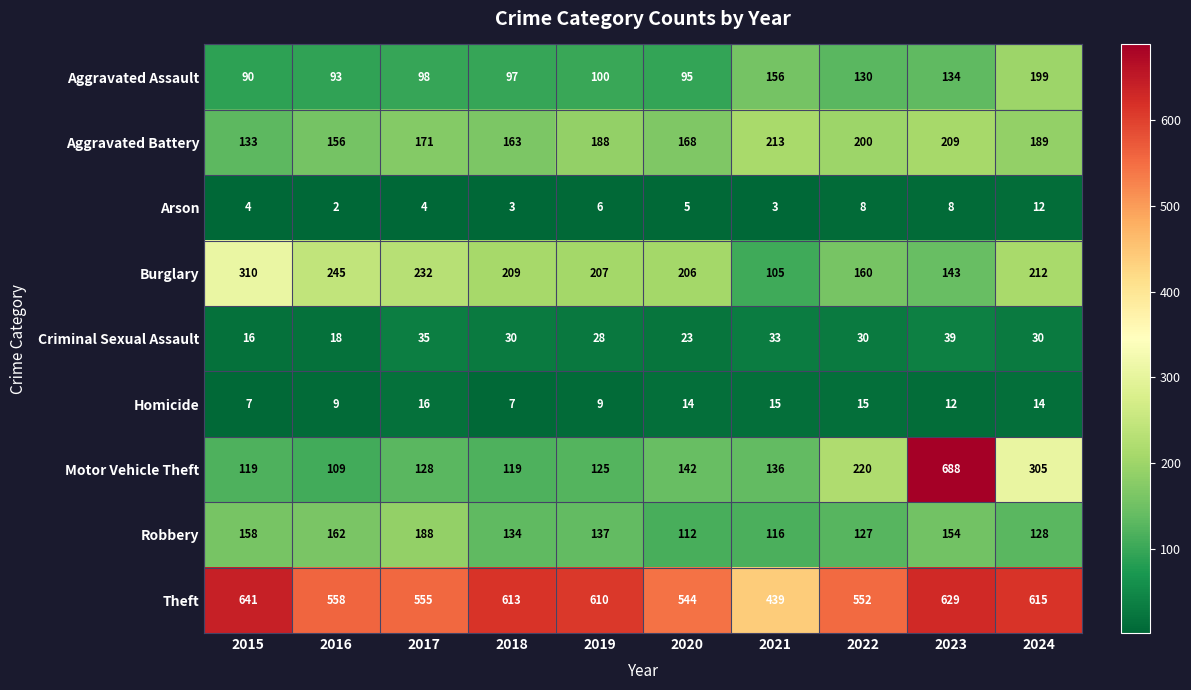

How many values in the Theft series are below 610?

5